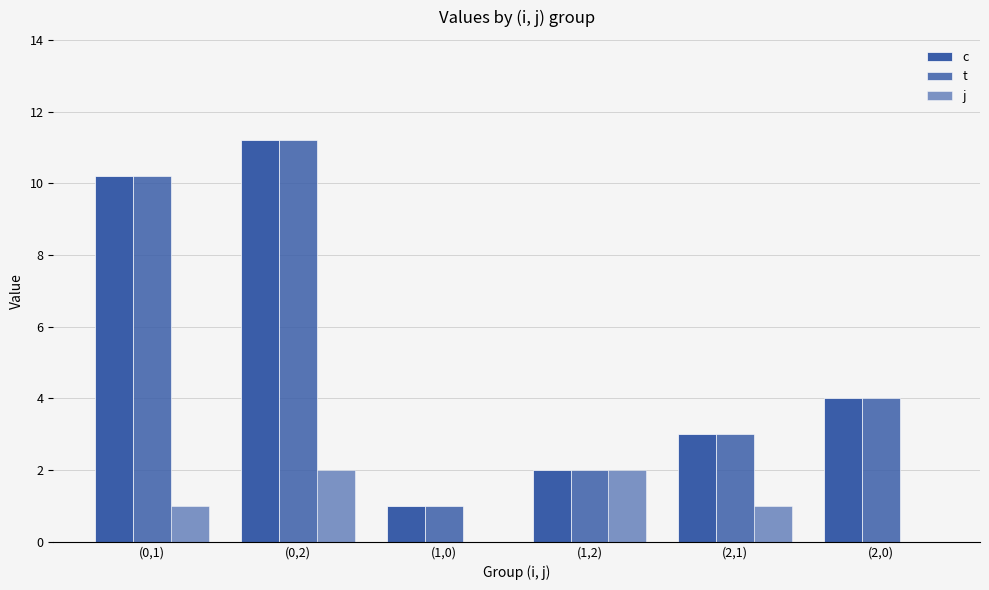

Where does the c series first go above 4?

(0,1)